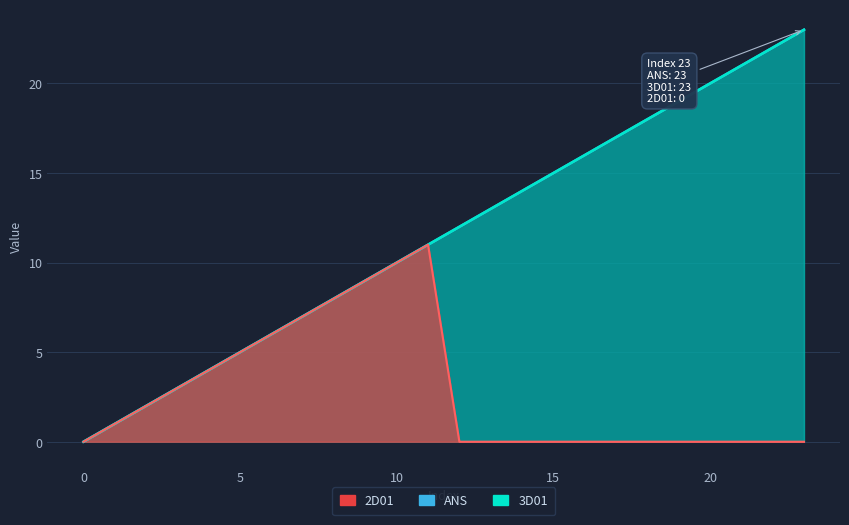

How many lines are shown in the chart?

3